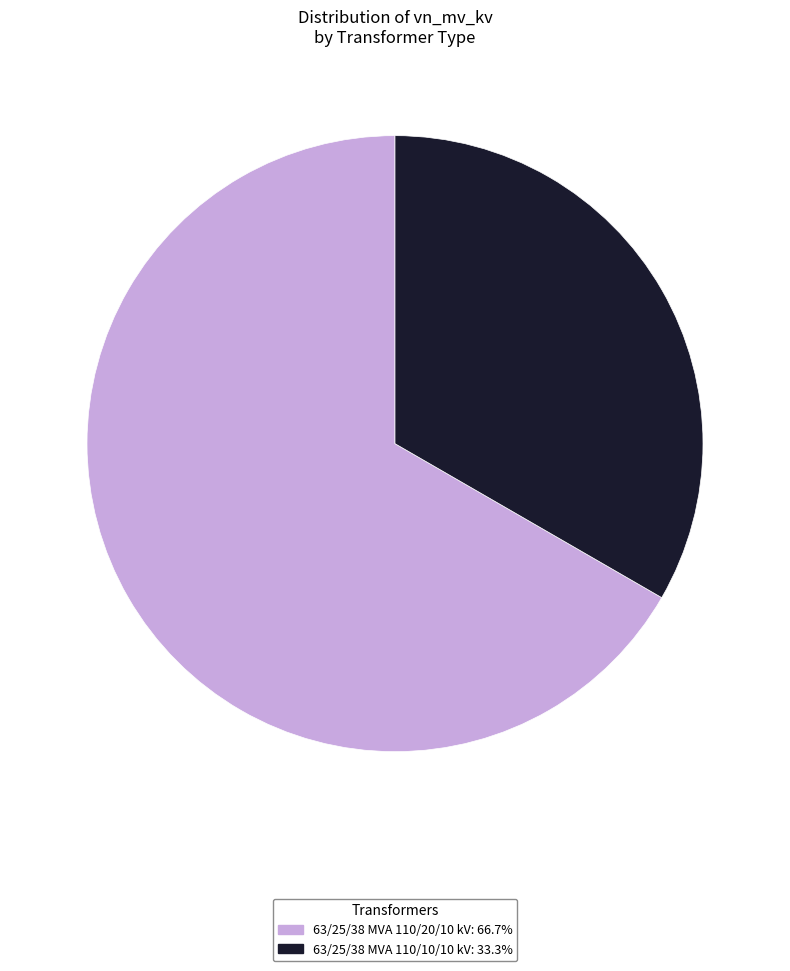

Which category has the biggest portion of the pie?

63/25/38 MVA 110/20/10 kV